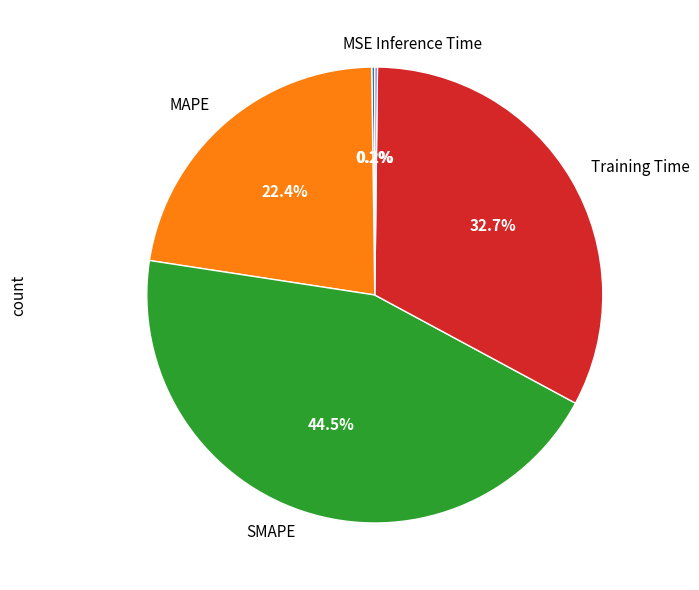

Does any single category account for the majority?

No